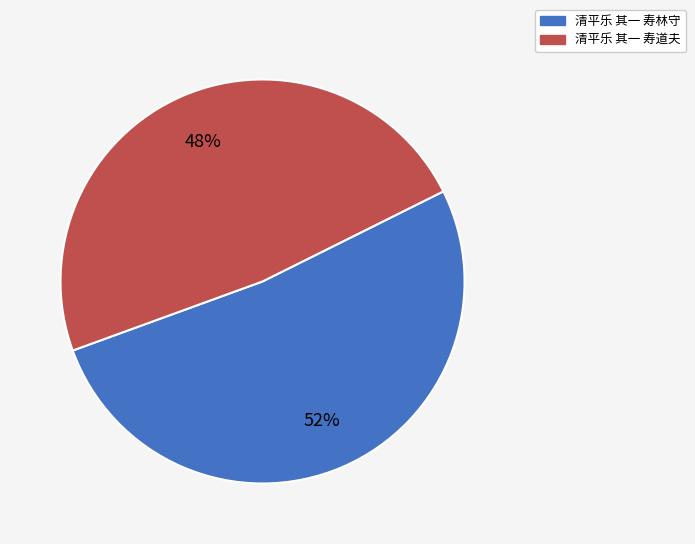

How many segments does this pie chart have?

2